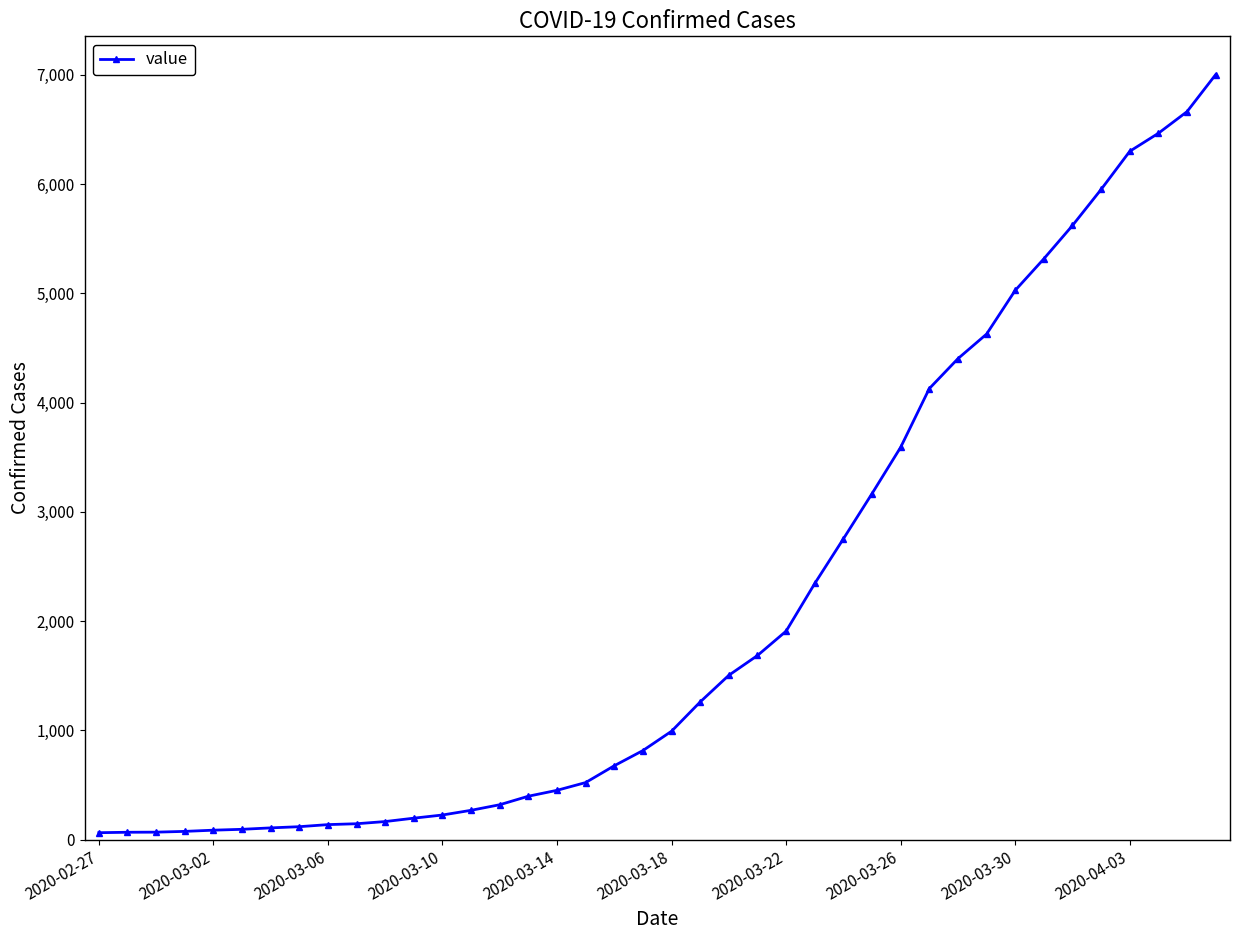

What is the average value?

2144